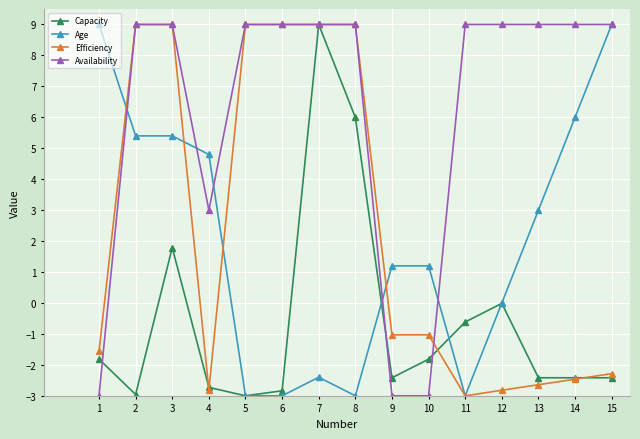

Rank the series at 10 from lowest to highest value.

Availability, Capacity, Efficiency, Age